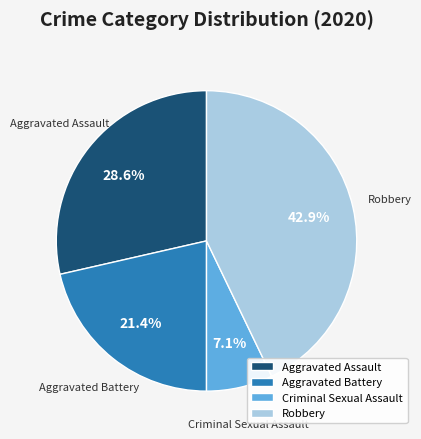

How many segments does this pie chart have?

4